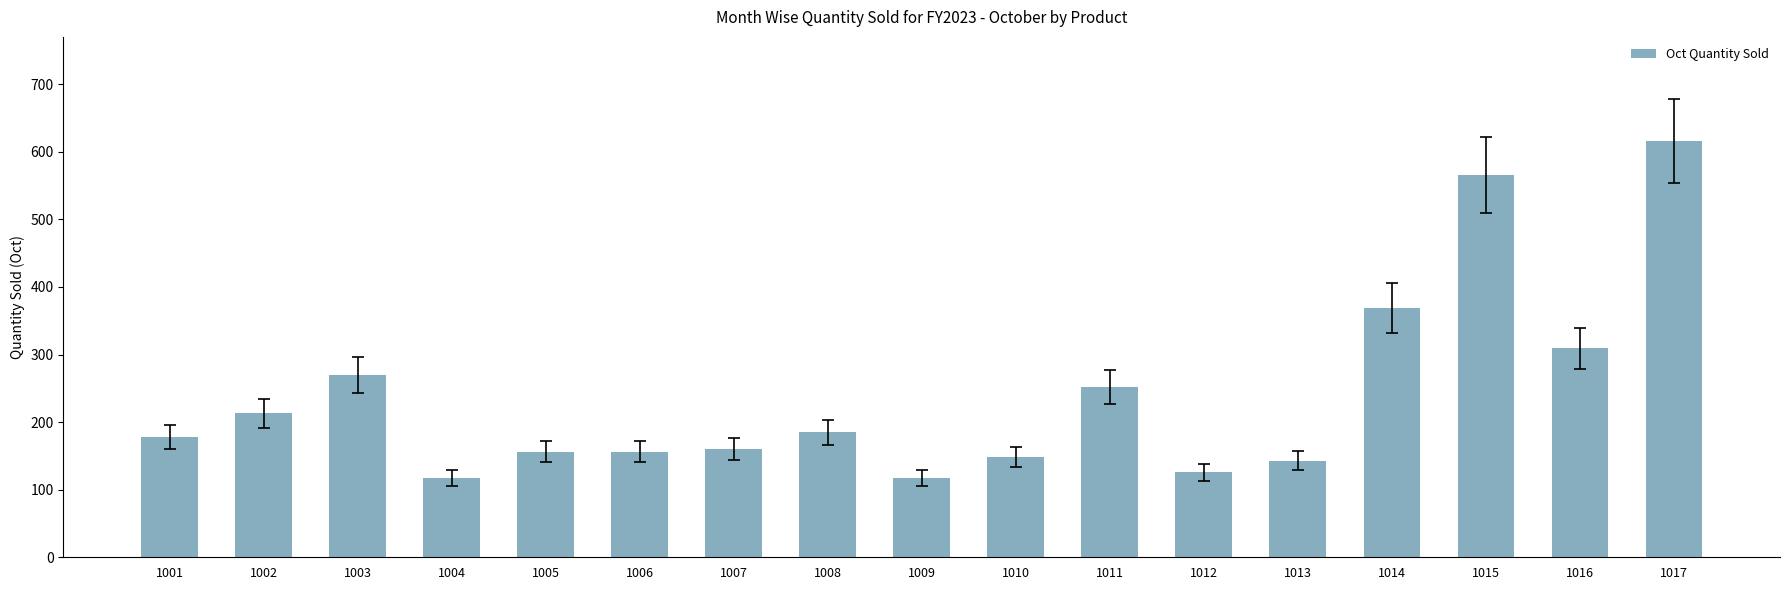

What value does the data have at 1012?

126